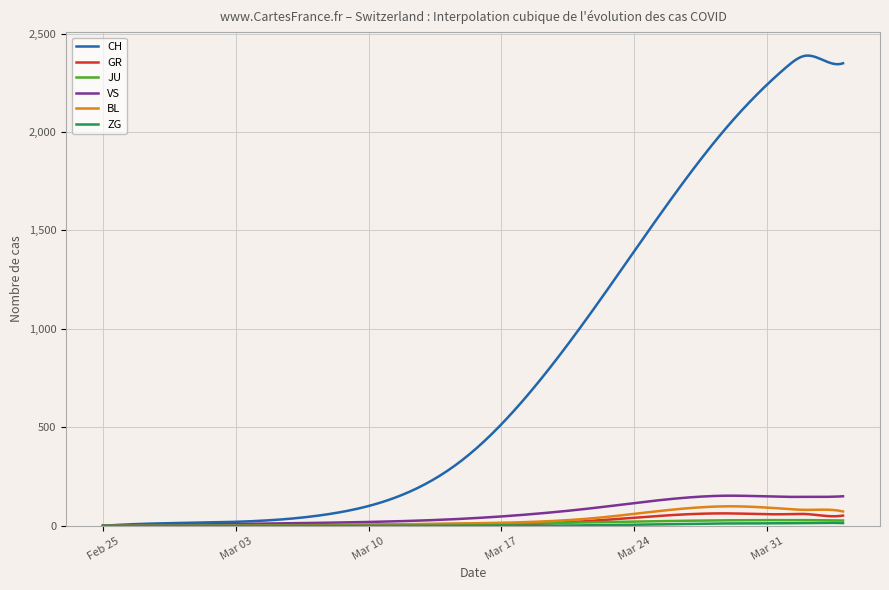

Which series has the largest range (max minus min)?

CH